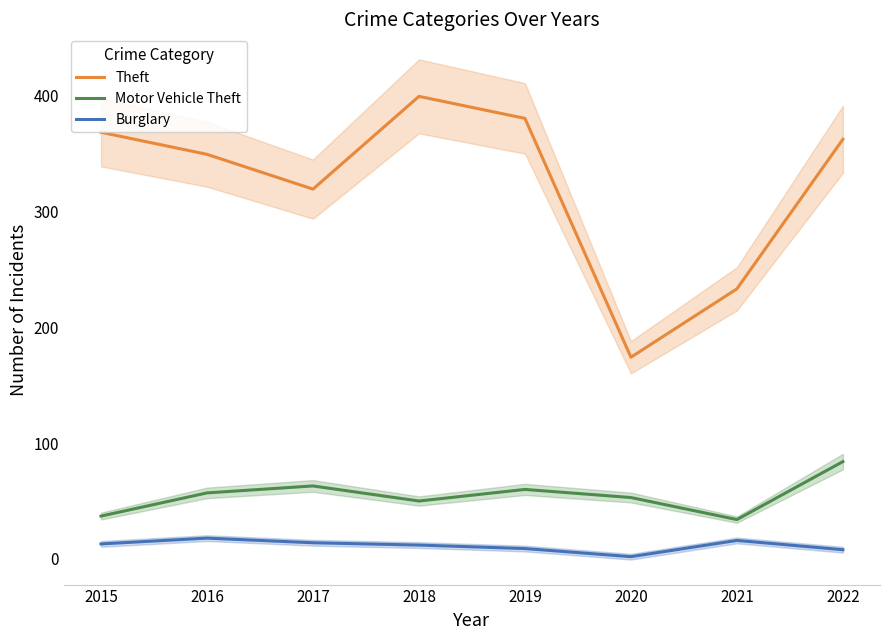

Count the number of categories in the chart.

8